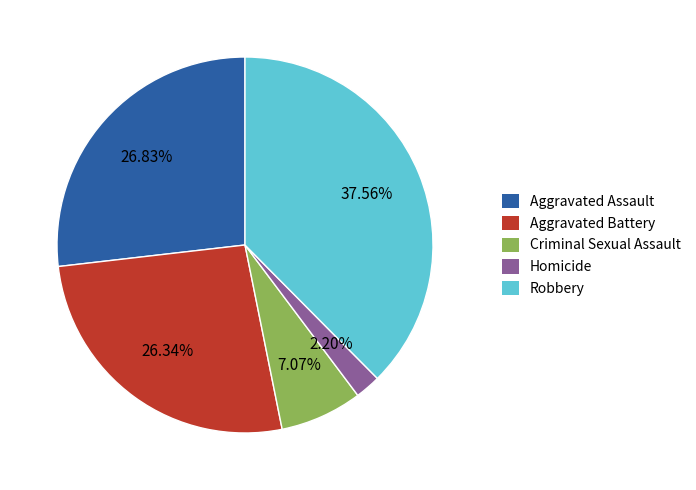

Count the number of slices in the pie.

5